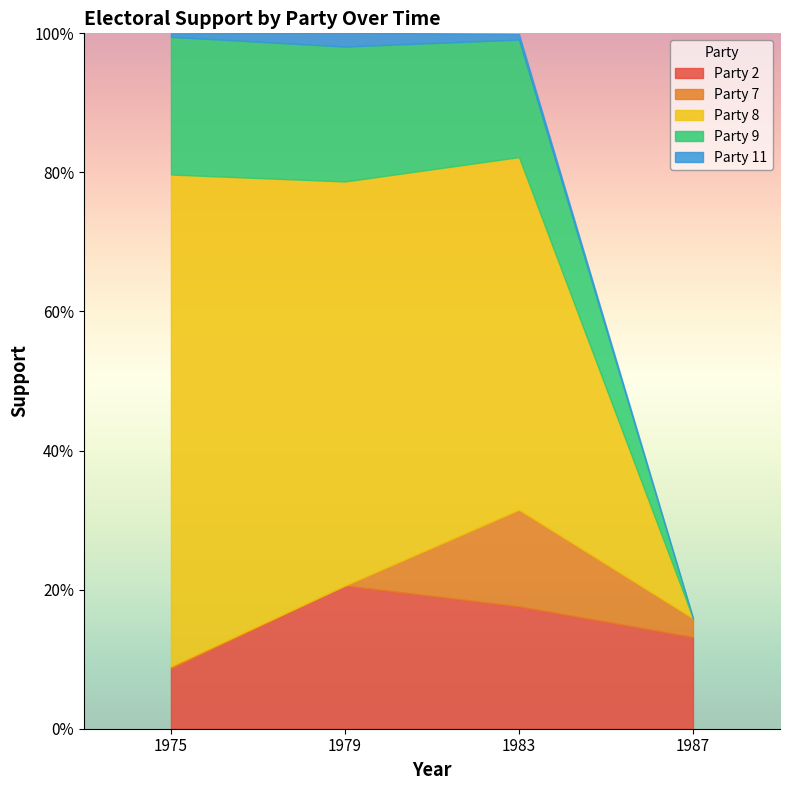

Rank the series at 1975 from highest to lowest value.

Party 8, Party 9, Party 2, Party 11, Party 7